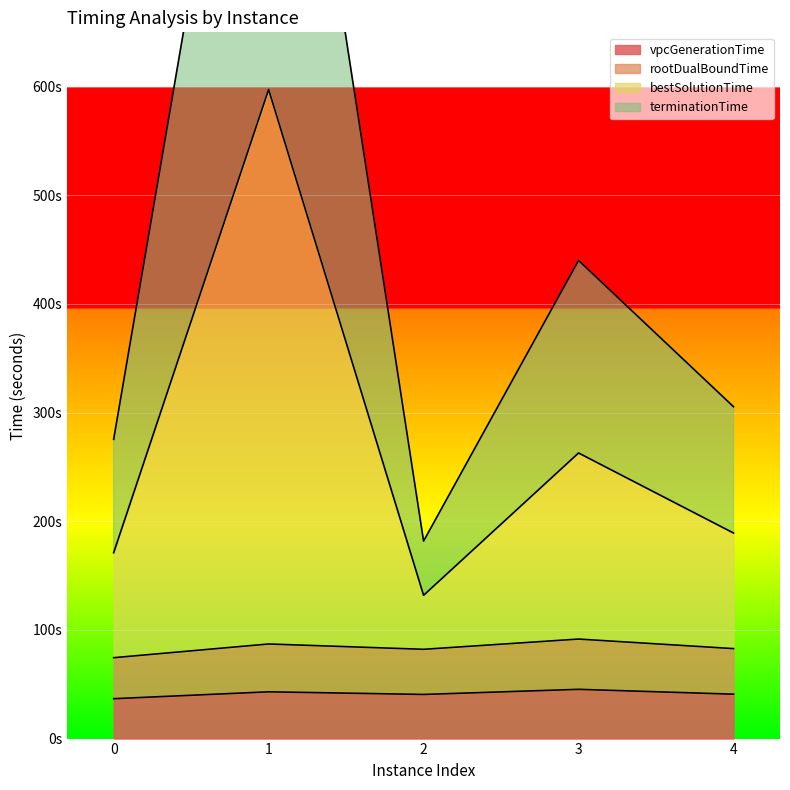

What is the value of the rootDualBoundTime point at the 4th from the left?

91.6